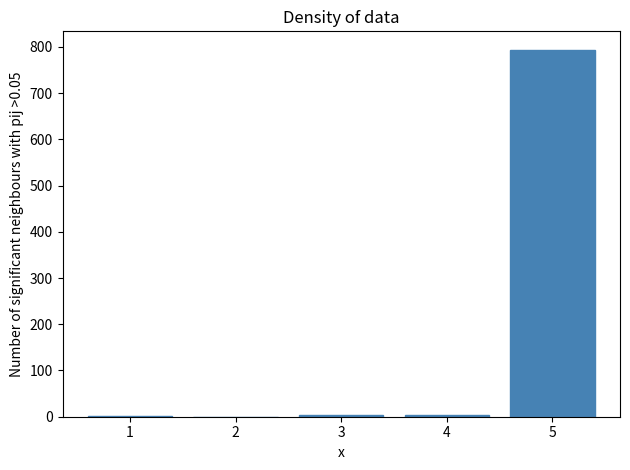

What is the sum of all values?

802